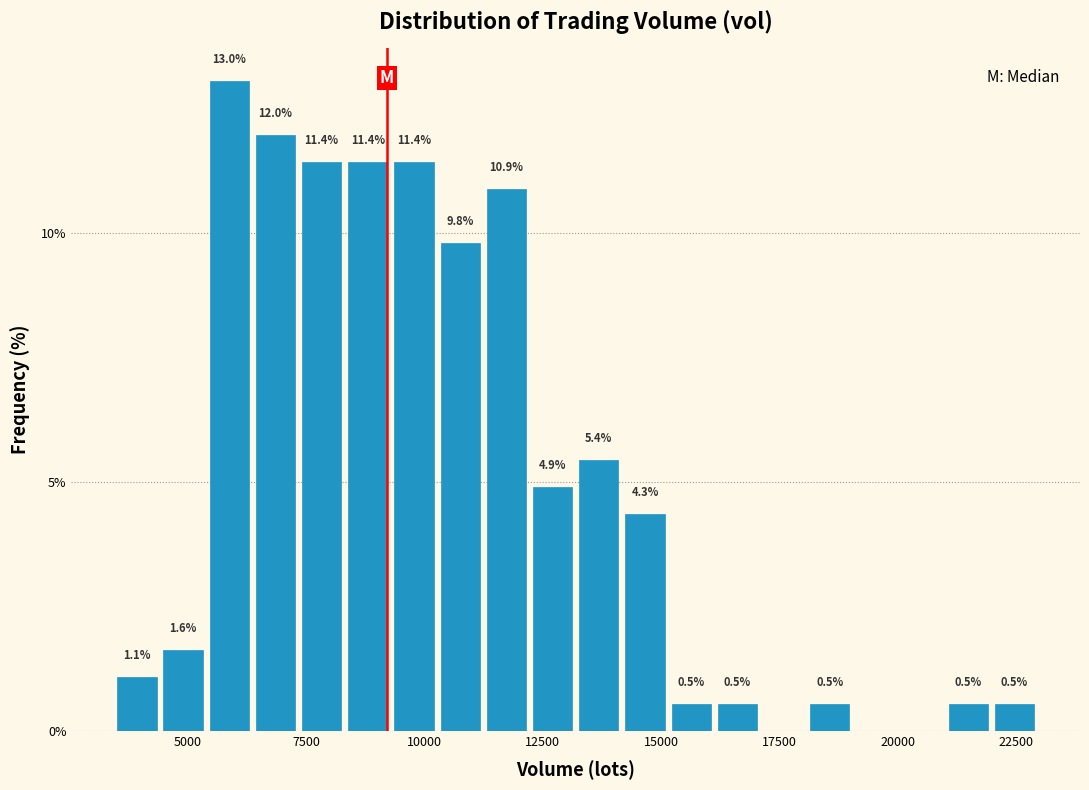

Around what value on the x-axis is the tallest bar? Give the approximate position of its centre, as read against the axis.

6000